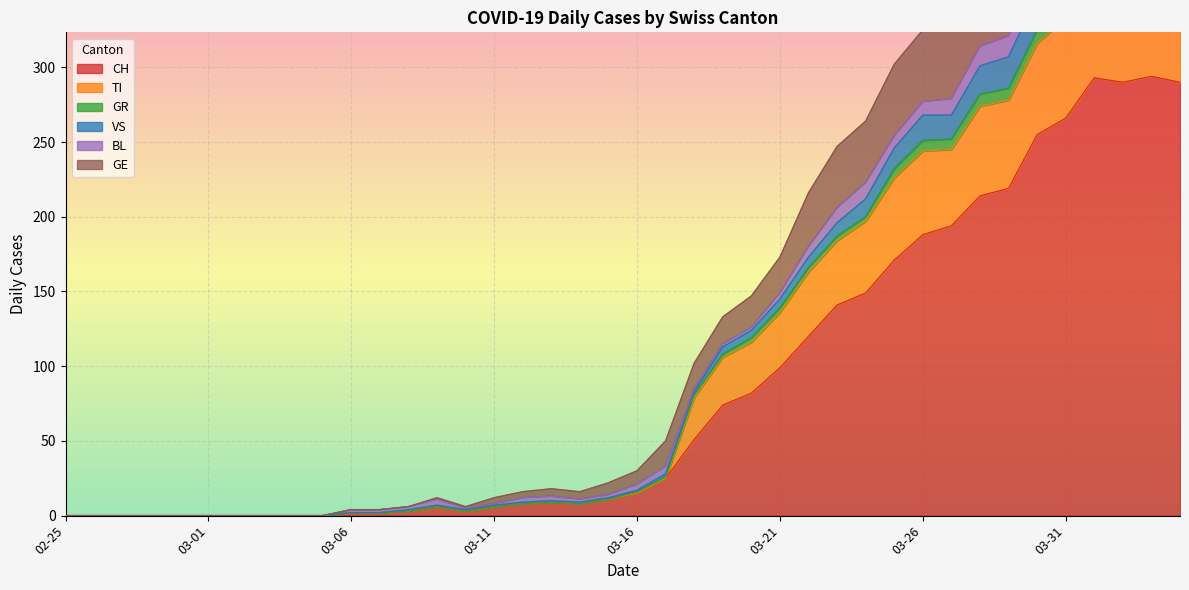

What is the highest value of the VS series?

401